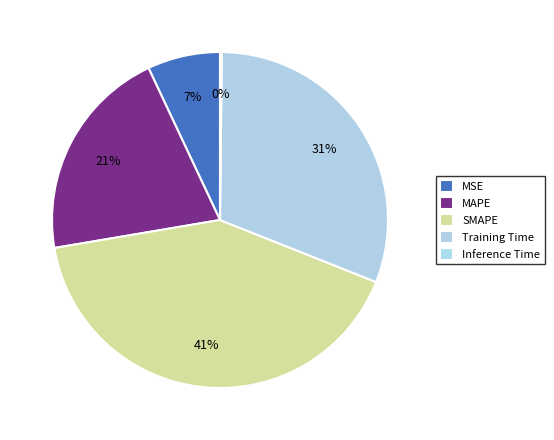

To the nearest percent, what is the combined percentage of Inference Time and SMAPE?

41%